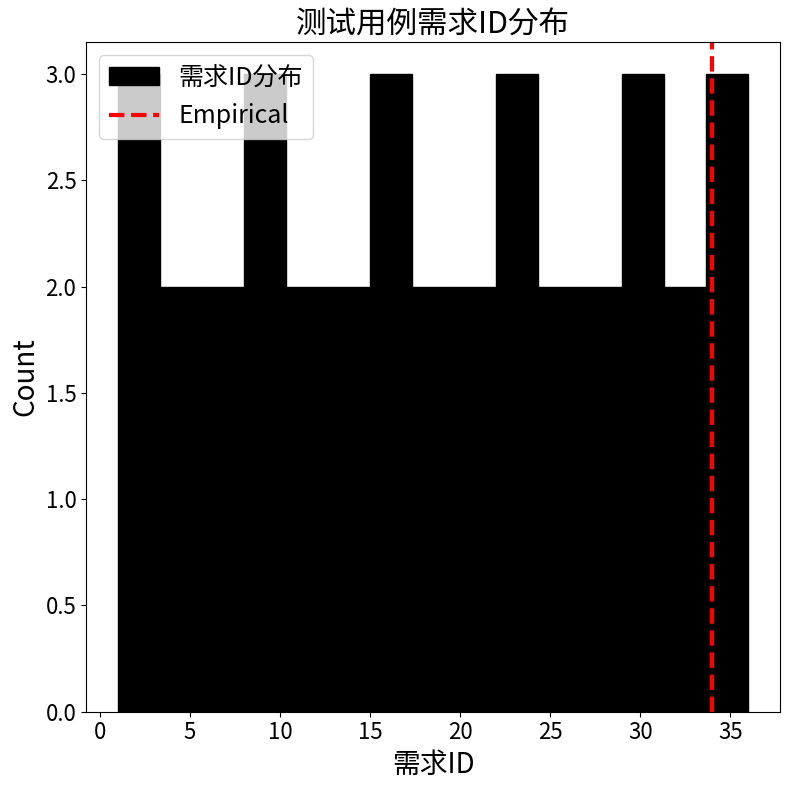

Reading left to right, transcribe this chart: for each bar, give the range it covers on the x-axis and its height. Neither the bar edges nor the heights are printed on the chart, so give them approximately, as read against the axes.

1.0 to 3.5: 3
3.5 to 5.5: 2
5.5 to 8.0: 2
8.0 to 10.5: 3
10.5 to 12.5: 2
12.5 to 15.0: 2
15.0 to 17.5: 3
17.5 to 19.5: 2
19.5 to 22.0: 2
22.0 to 24.5: 3
24.5 to 26.5: 2
26.5 to 29.0: 2
29.0 to 31.5: 3
31.5 to 33.5: 2
33.5 to 36.0: 3